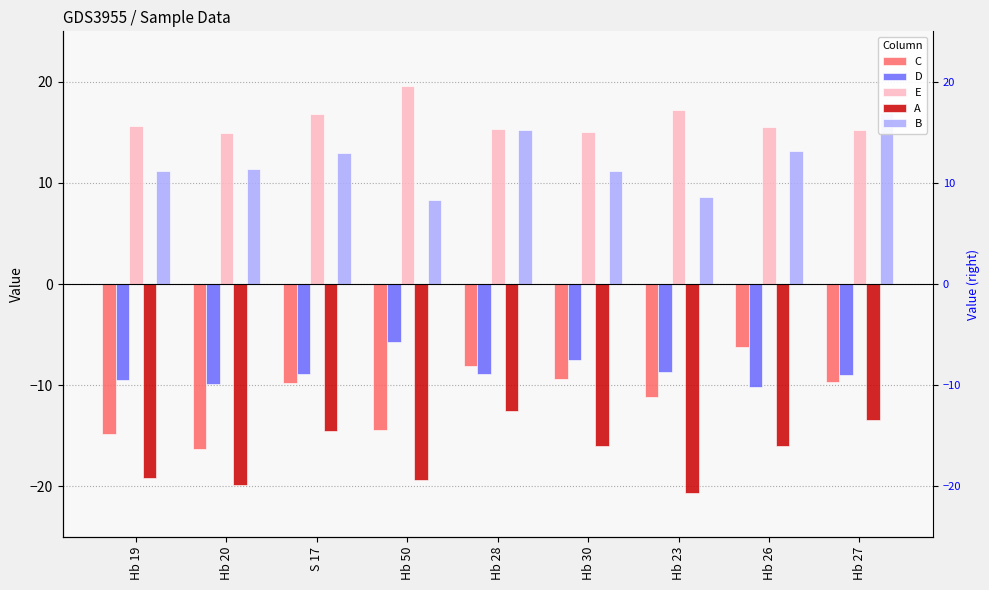

Which series has the largest total across all categories?

E